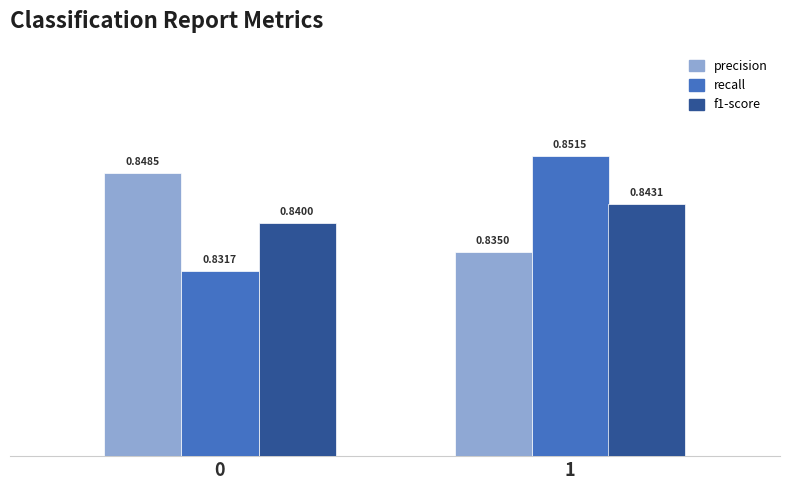

How many groups of bars are there?

2